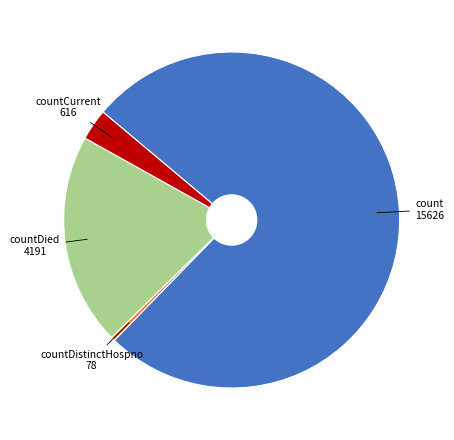

Does any single category account for the majority?

Yes